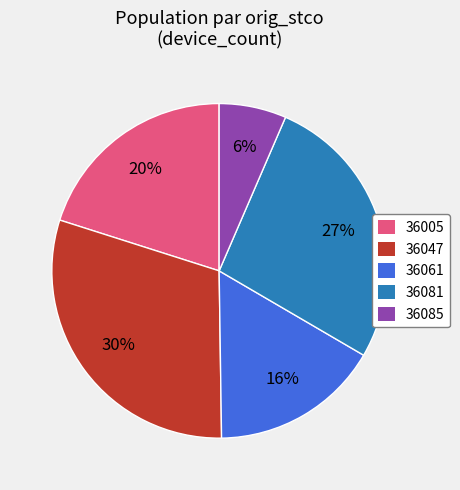

Rank the categories by value from lowest to highest.

36085, 36061, 36005, 36081, 36047